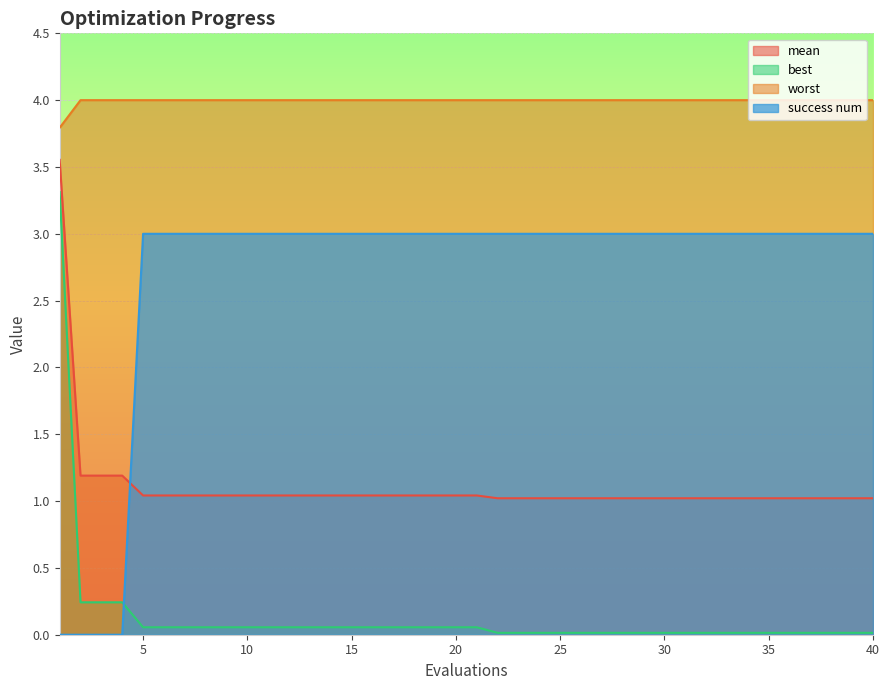

The best series shows 0.0 at 18. True or false?

False